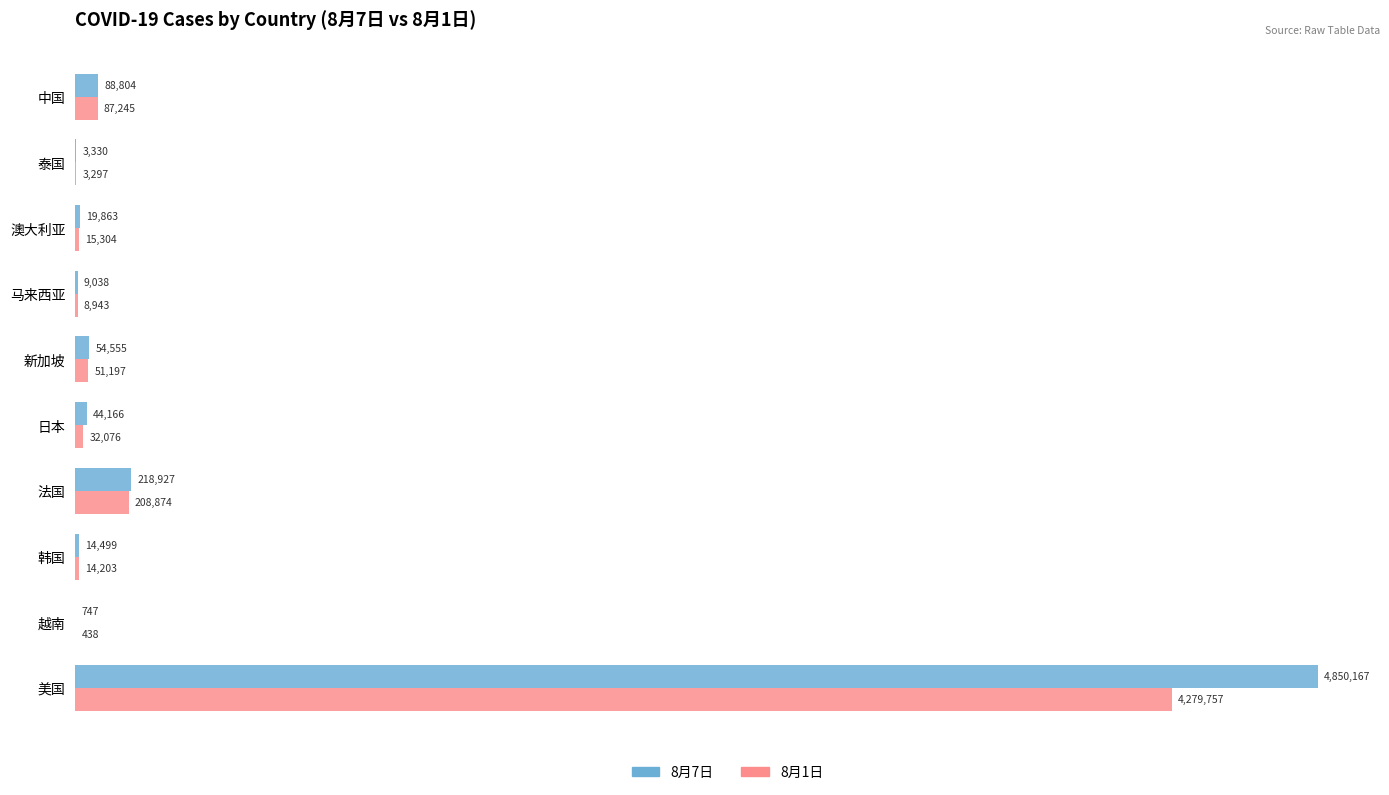

At which label is 8月7日 closest to 2425457?

法国